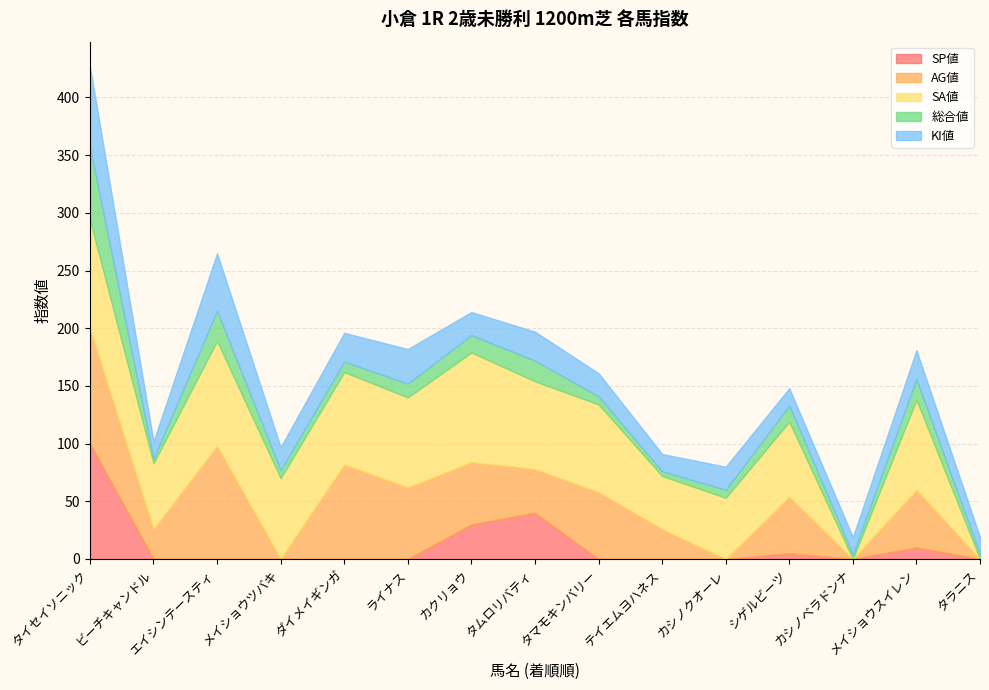

At how many categories does at least one series exceed 94?

3